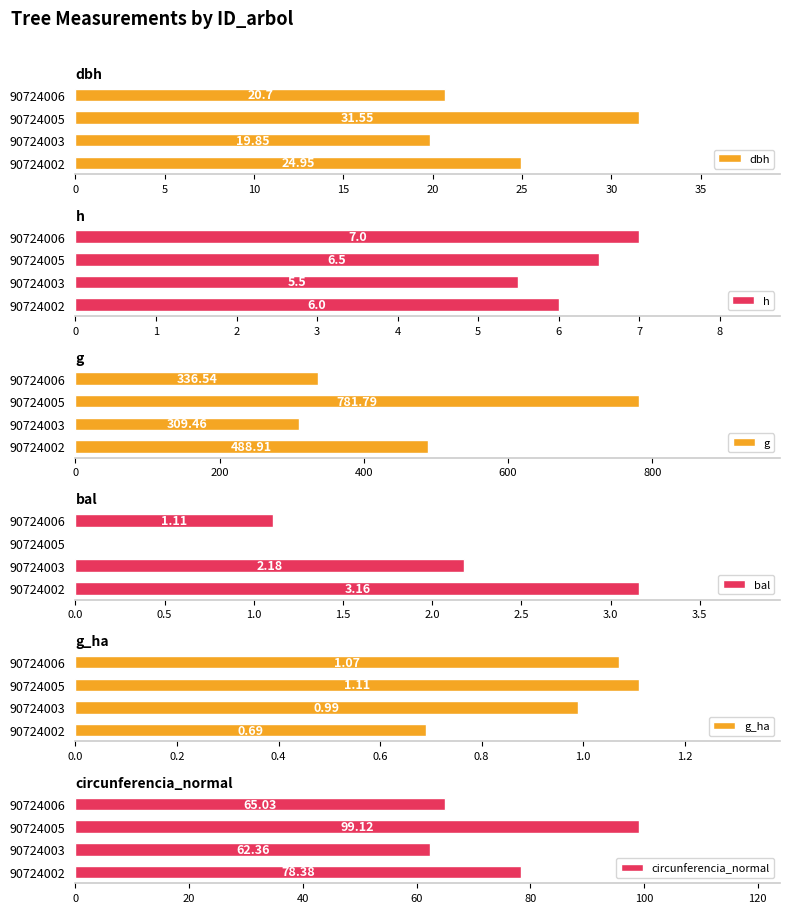

Are the bars grouped side by side (vs. stacked)?

Yes